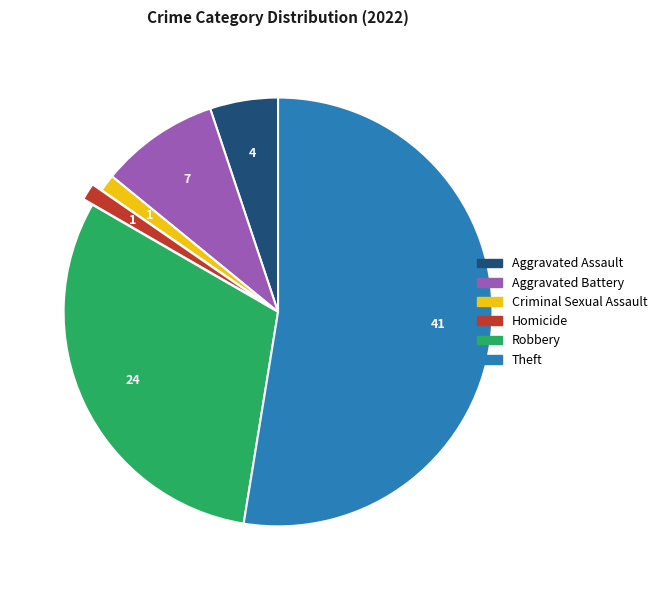

How many slices are in this pie chart?

6